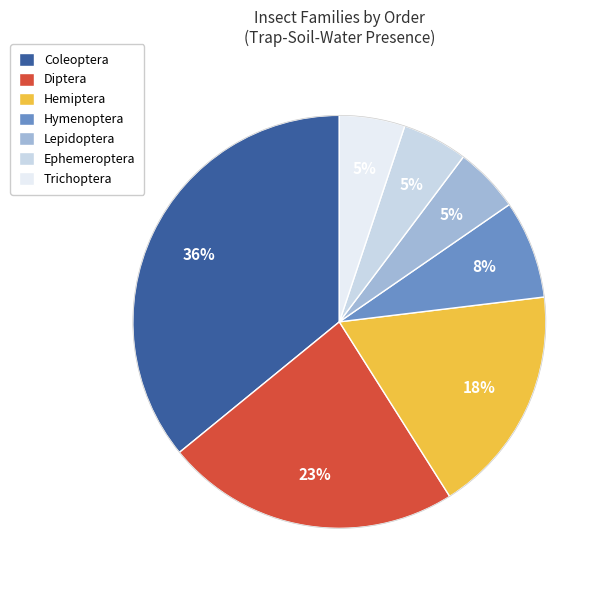

To the nearest percent, what percentage of the pie is Hemiptera?

18%